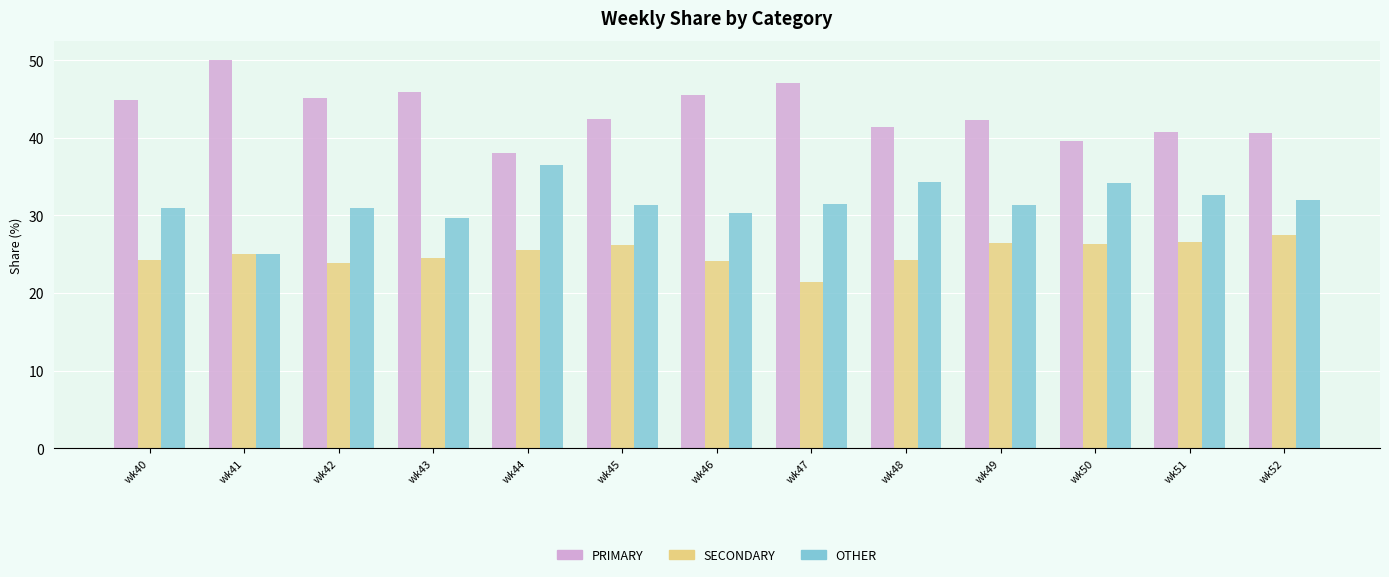

What is the difference between the highest and lowest values at wk43?

21.4